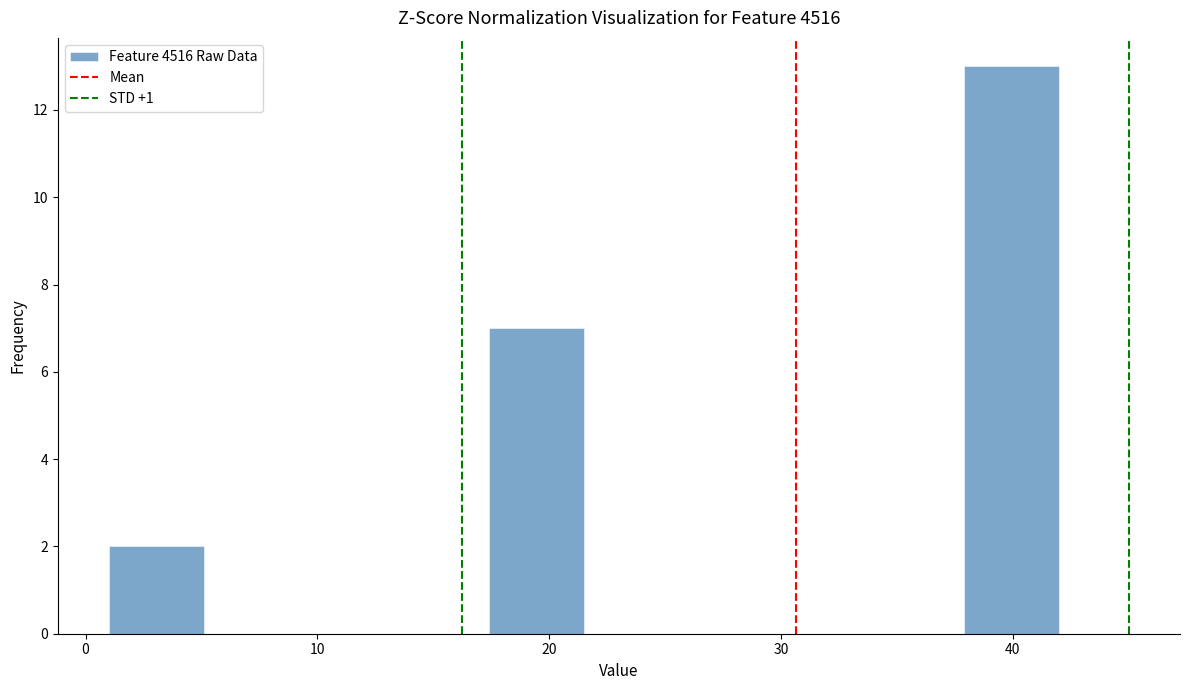

Reading left to right, transcribe this chart: for each bar, give the range it covers on the x-axis and its height. Neither the bar edges nor the heights are printed on the chart, so give them approximately, as read against the axes.

1.0 to 5.1: 2
5.1 to 9.2: 0
9.2 to 13.3: 0
13.3 to 17.4: 0
17.4 to 21.5: 7
21.5 to 25.6: 0
25.6 to 29.7: 0
29.7 to 33.8: 0
33.8 to 37.9: 0
37.9 to 42.0: 13